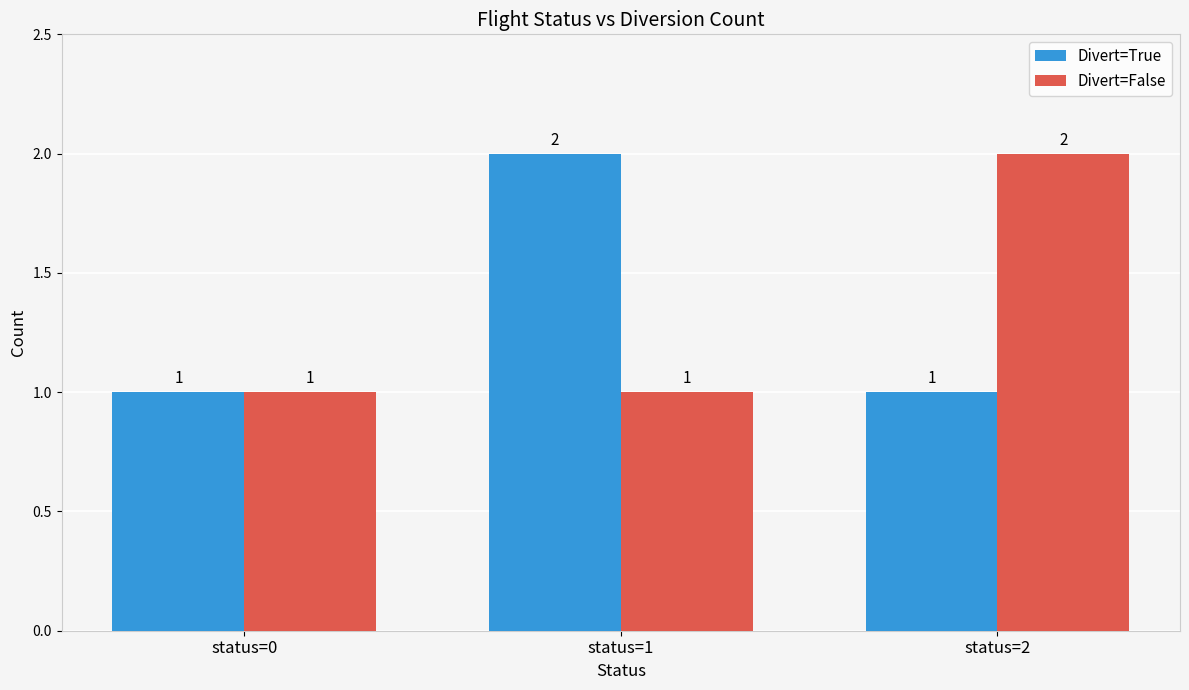

Is it true that Divert=True equals 2 at status=1?

True